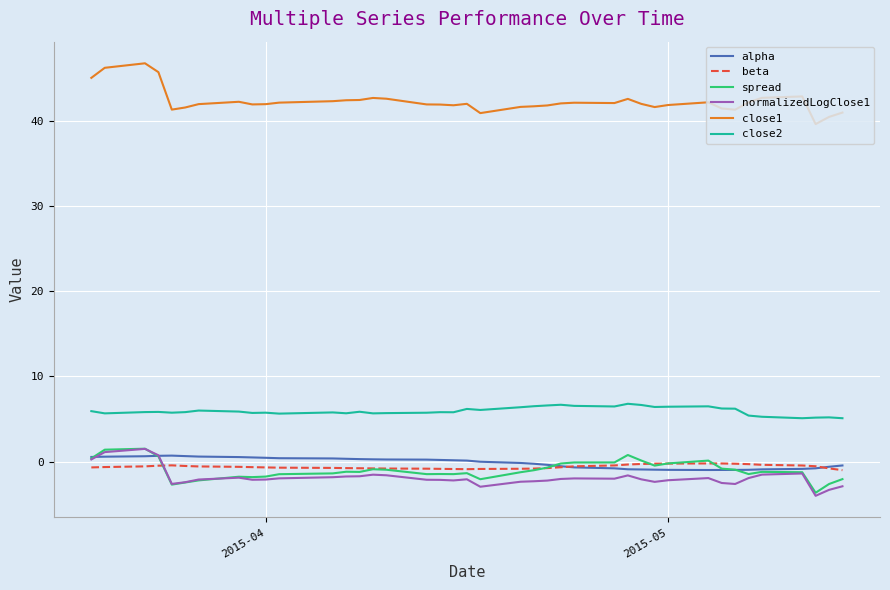

What is the minimum value shown in the chart?

-4.0